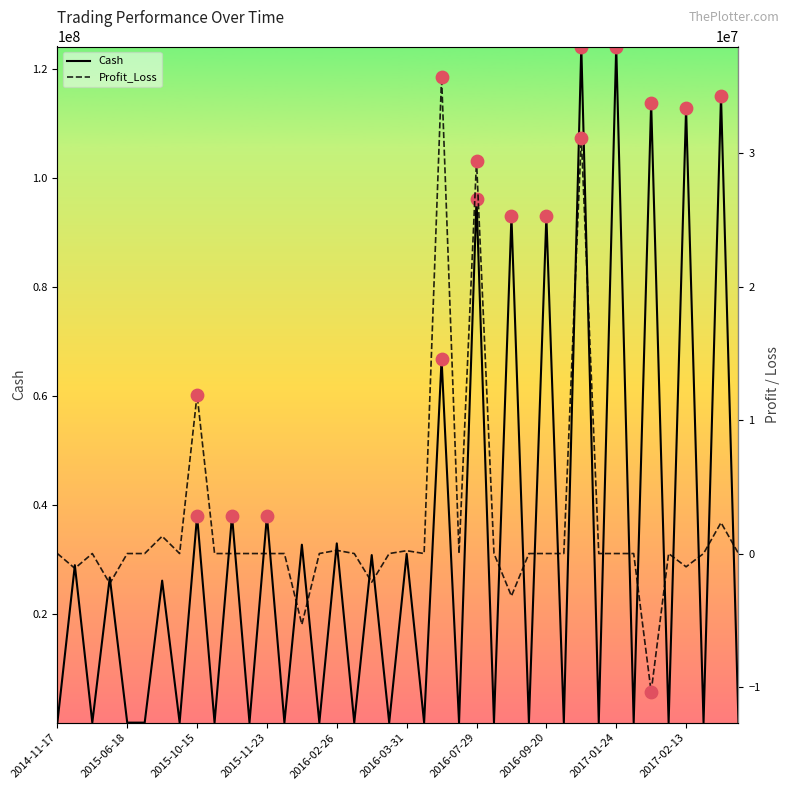

What is the highest value of the Cash series?

124051451.2